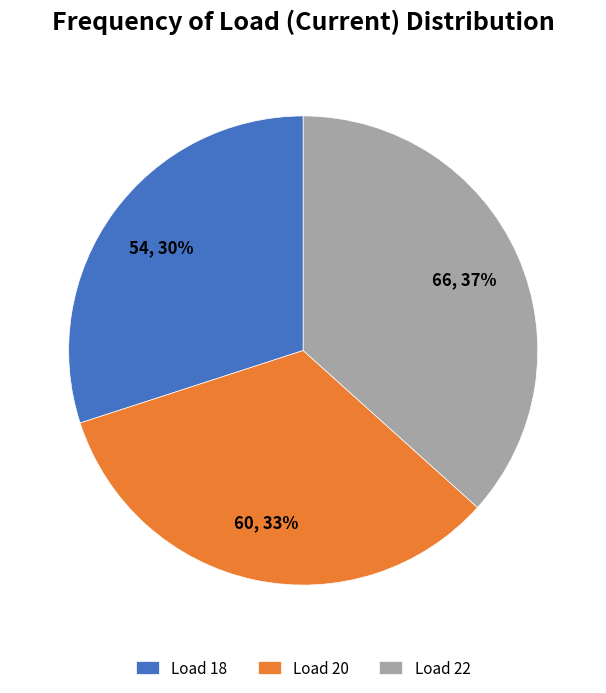

Is there a majority slice in this chart?

No